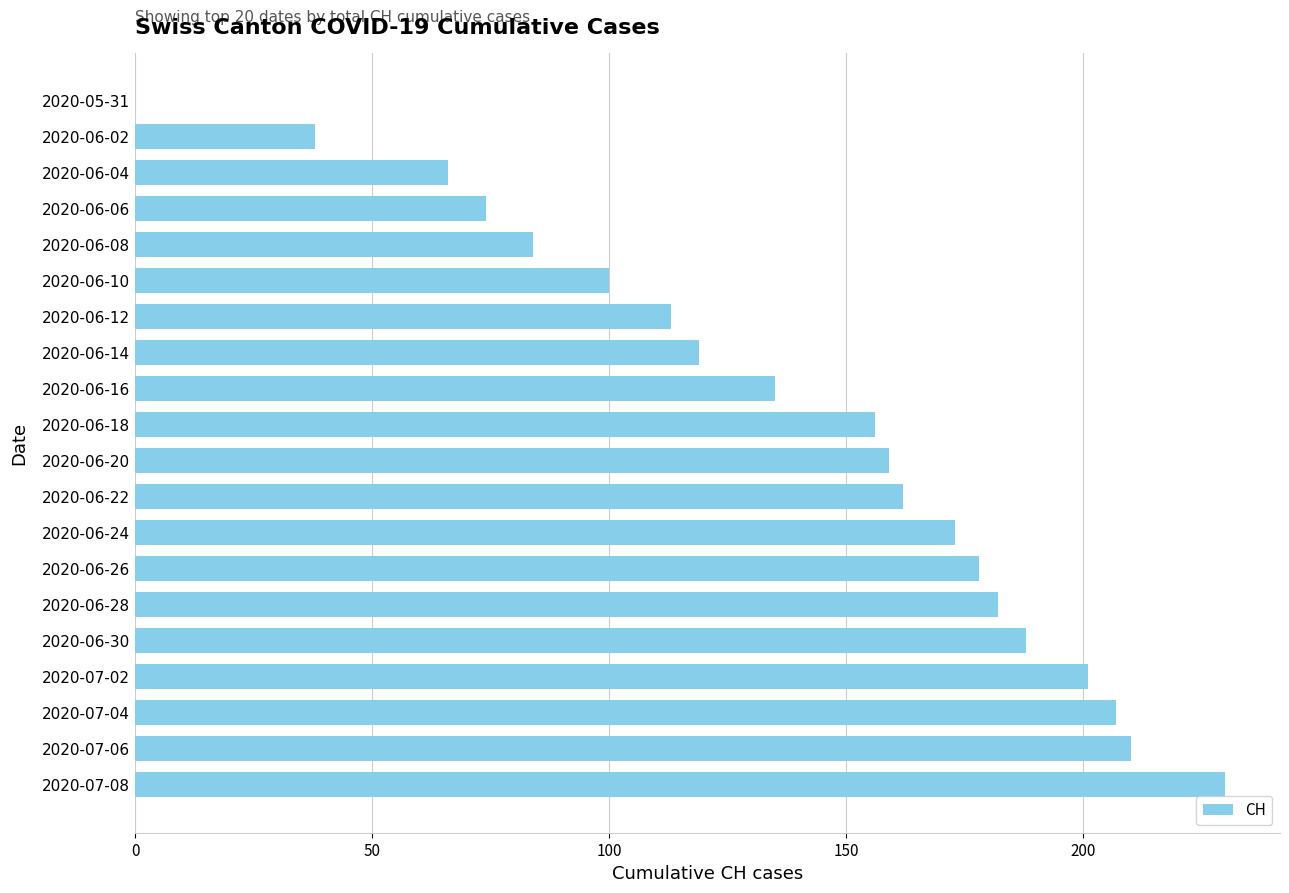

What is the greatest value displayed?

230